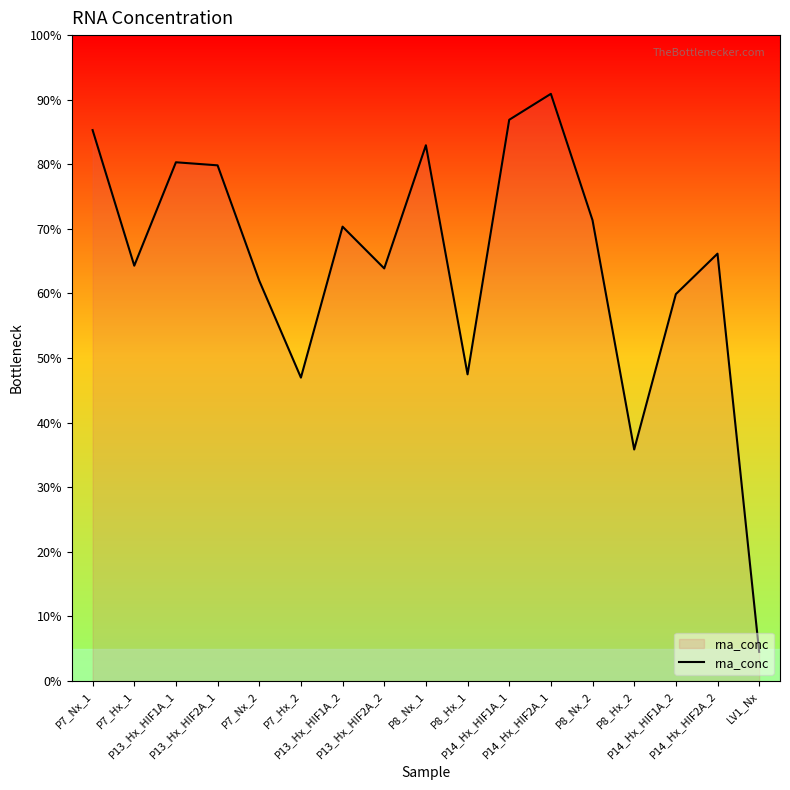

Does the chart have visible grid lines?

No